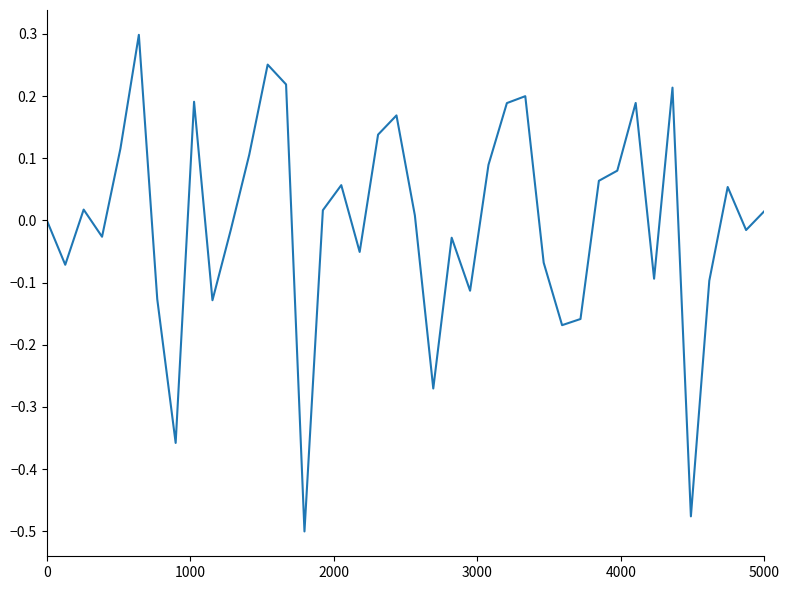

How many lines are shown in the chart?

1